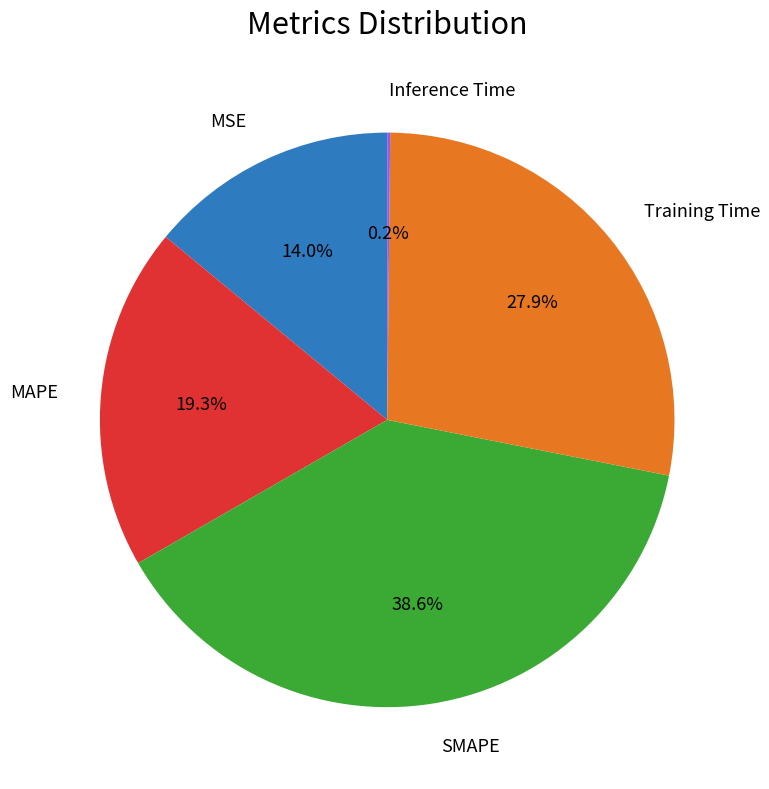

Which category has the biggest portion of the pie?

SMAPE